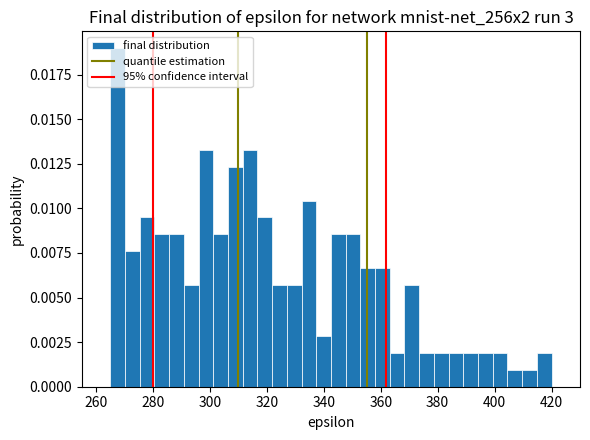

Read against the x-axis, roughly where is the centre of the tallest bar?

268